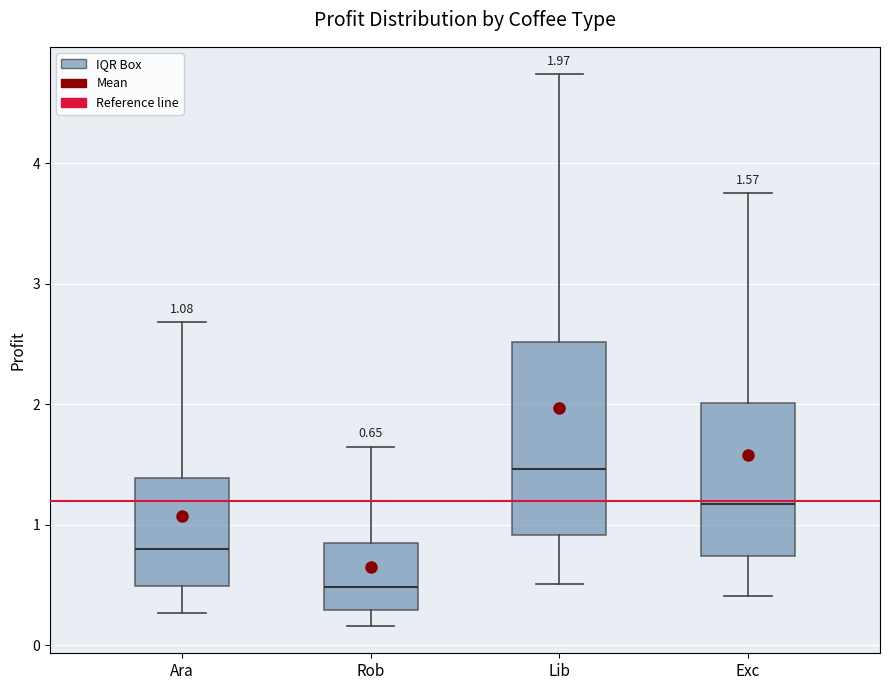

Which box's median line is the highest?

Lib